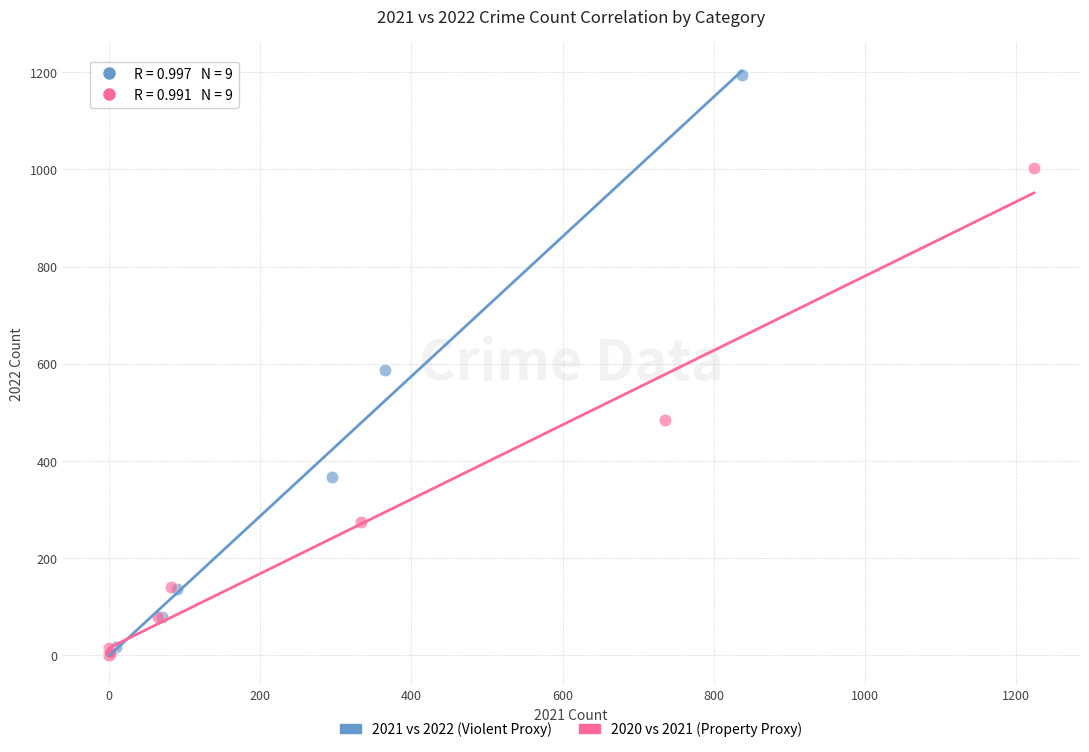

Which series has the widest spread of Y values?

2021 vs 2022 (Violent Proxy)